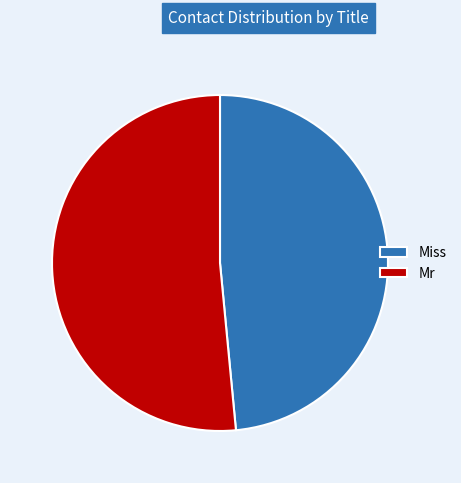

Rank the categories by value from lowest to highest.

Miss, Mr